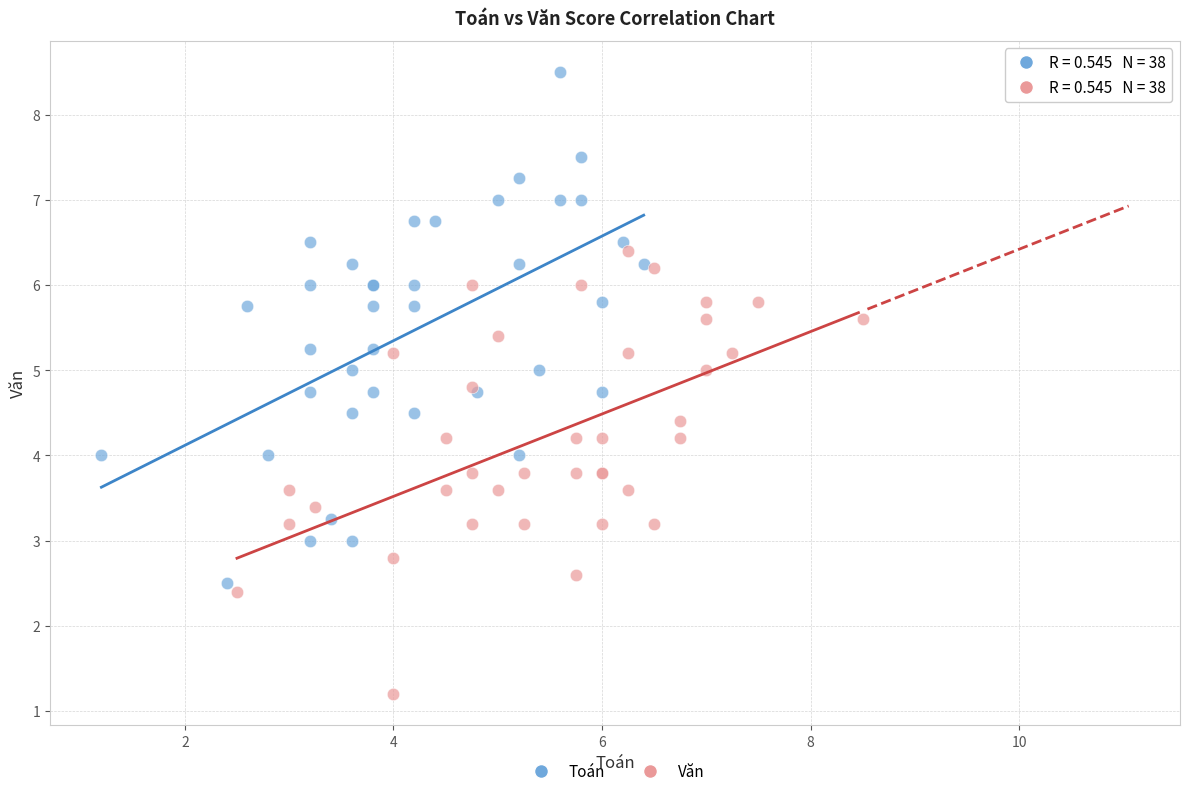

Which series contains the lowest Y value?

Văn